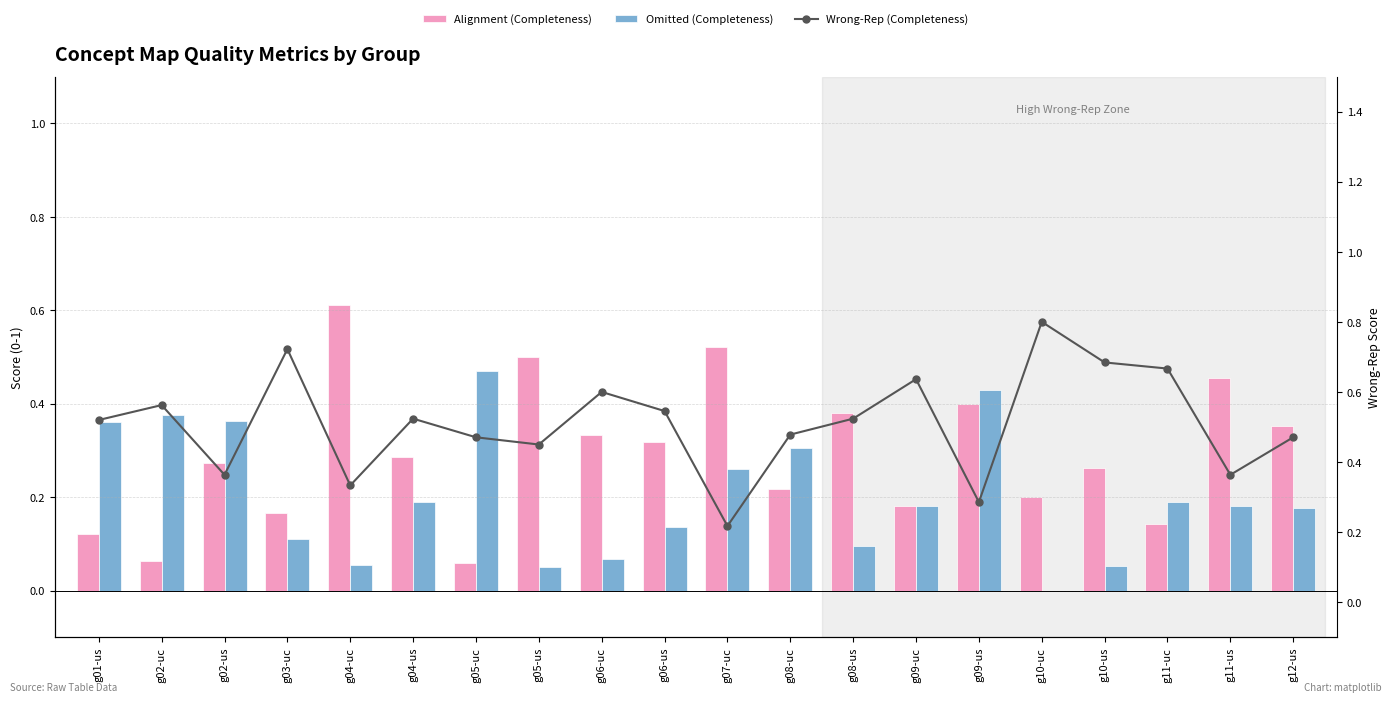

Is it true that Alignment (Completeness) equals 0.2 at g08-us?

False